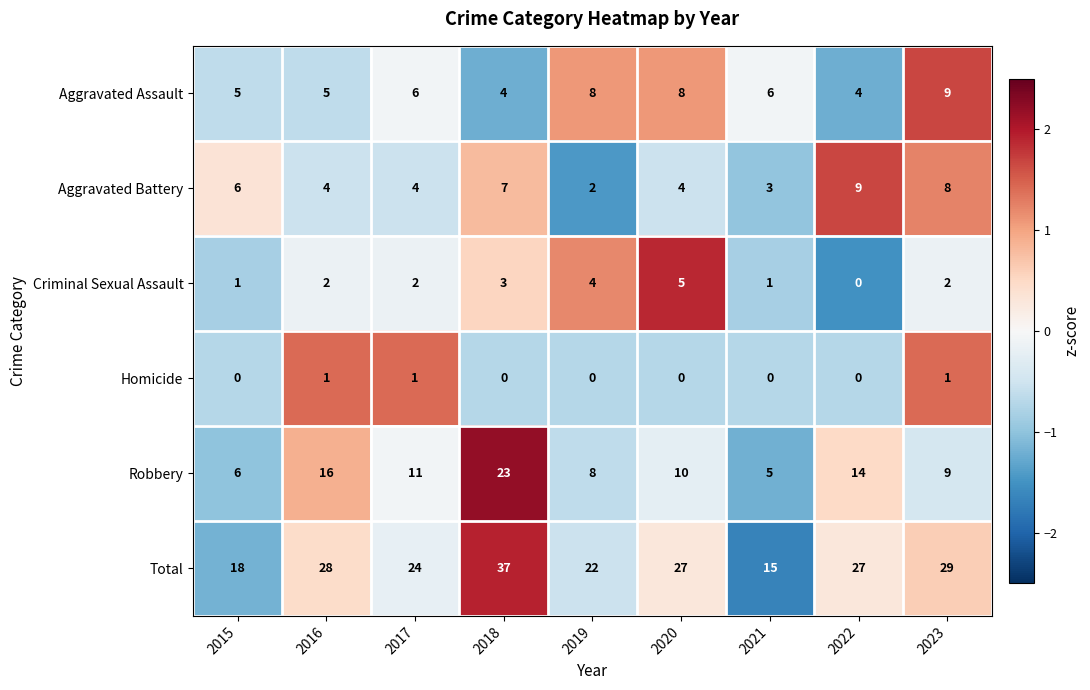

How many values in the Aggravated Battery series are below 4?

2